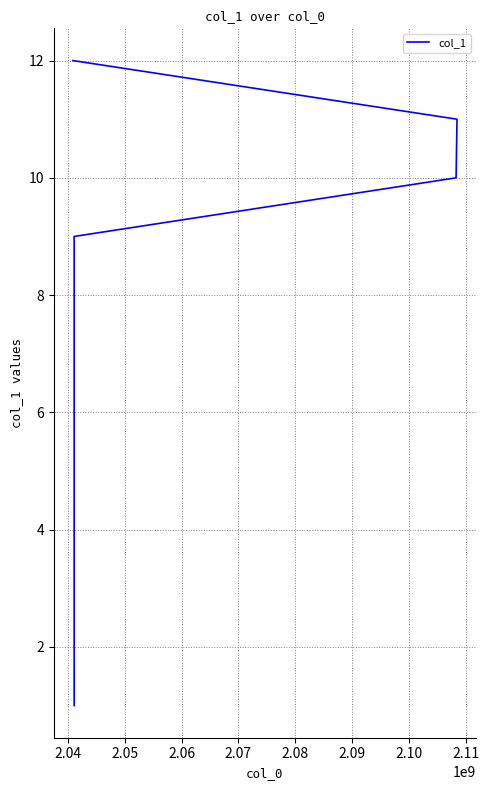

What is the smallest value displayed?

1